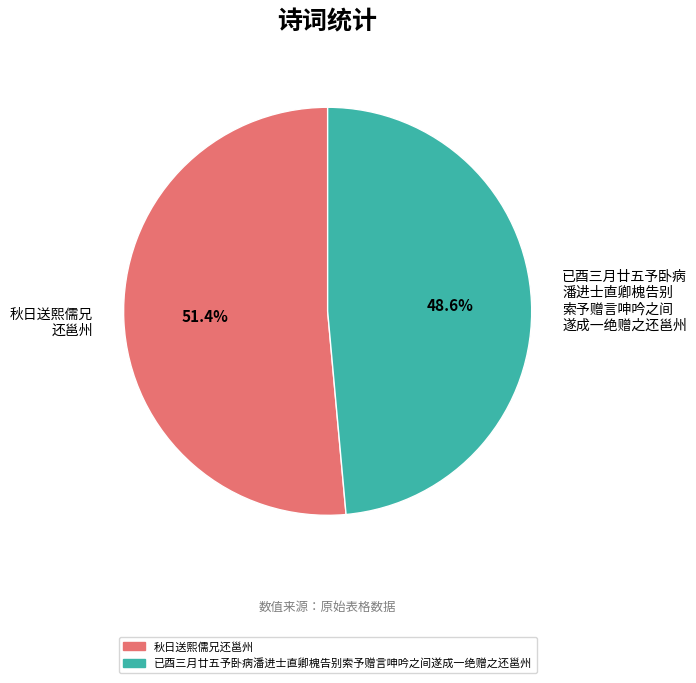

Is 已酉三月廿五予卧病潘进士直卿槐告别索予赠言呻吟之间遂成一绝赠之还邕州 the majority of the pie?

No